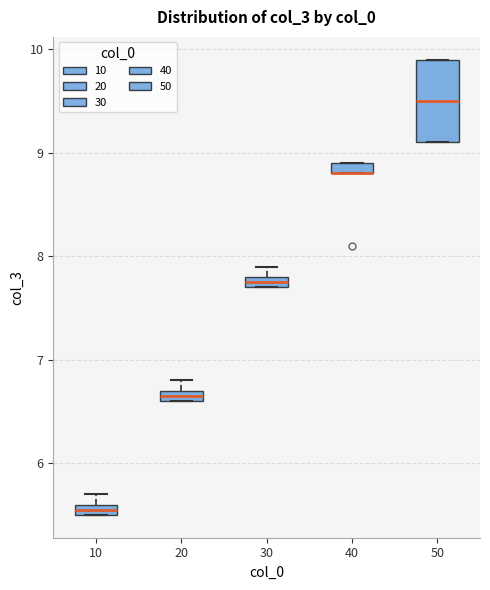

Comparing the boxes themselves (not the whiskers), which one is the tallest?

50